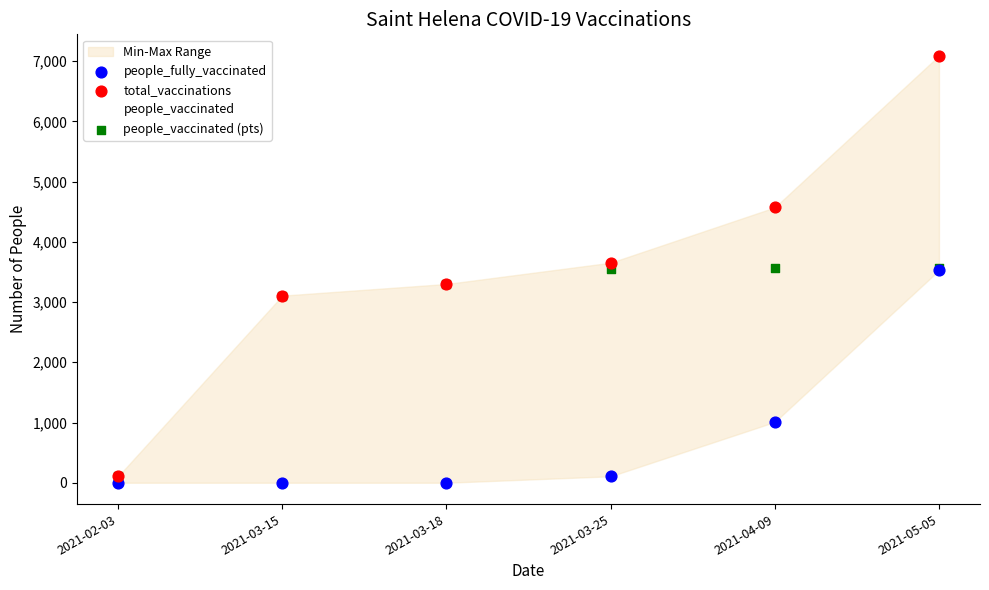

In the people_vaccinated (pts) series, what Y value is closest to 1835?

3107